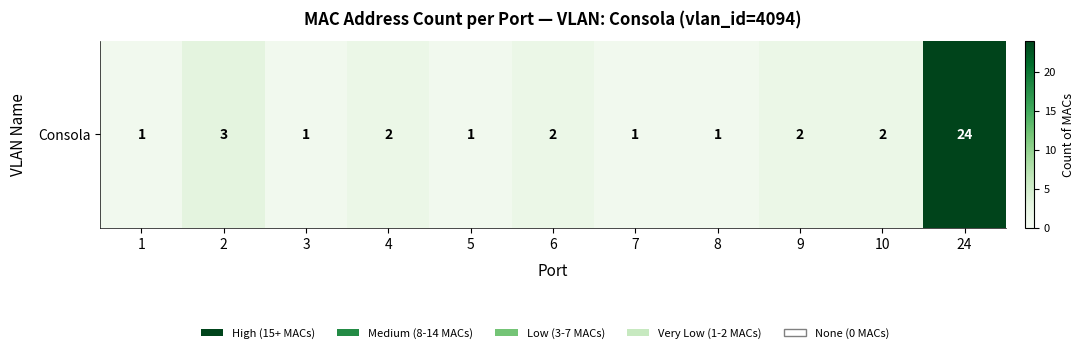

At which label does the data first exceed 2?

2